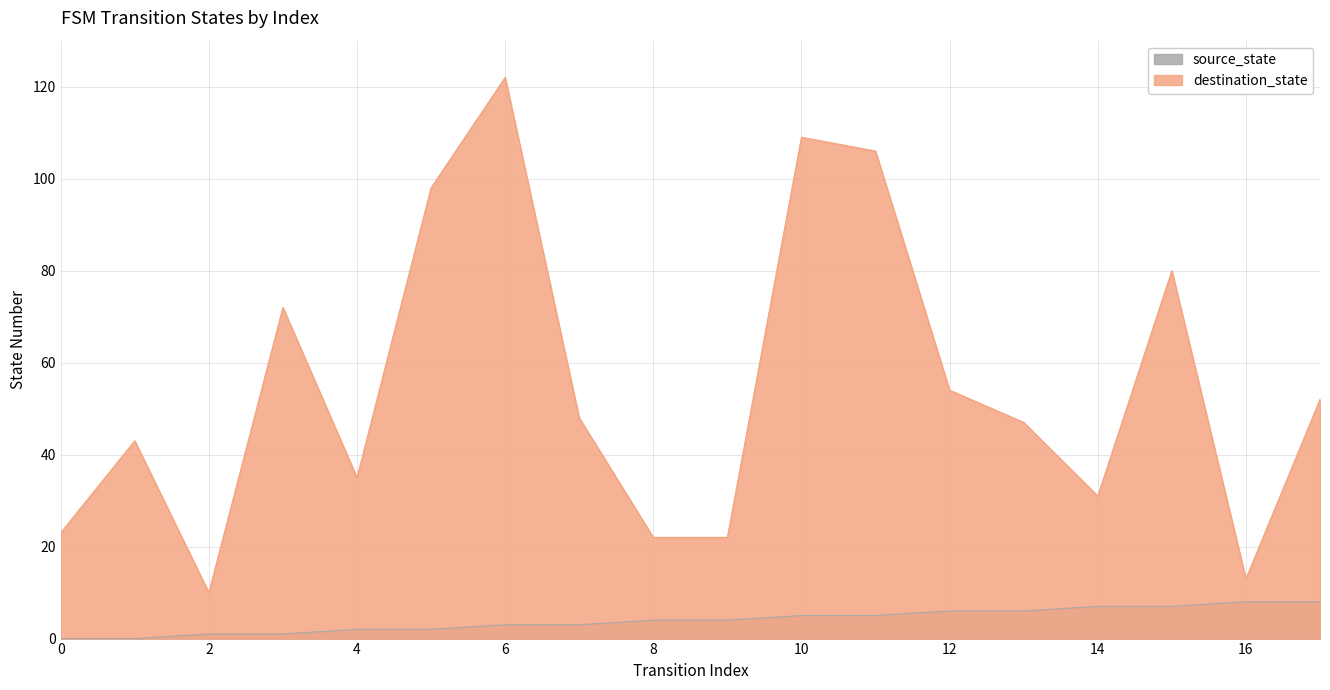

At which label does destination_state first exceed 48?

3